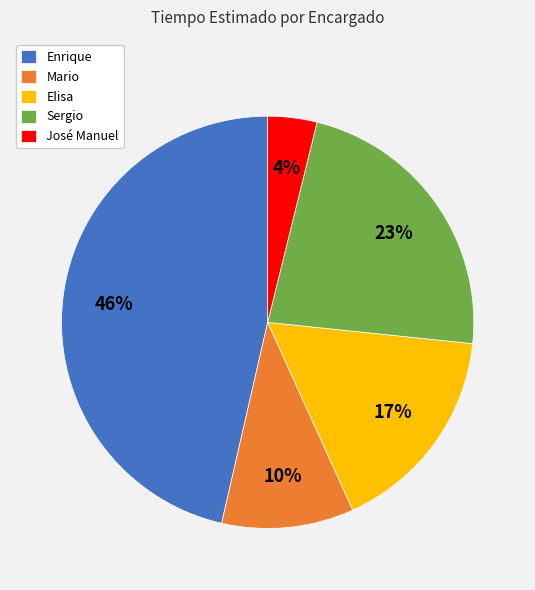

Does Sergio represent more than half of the total?

No